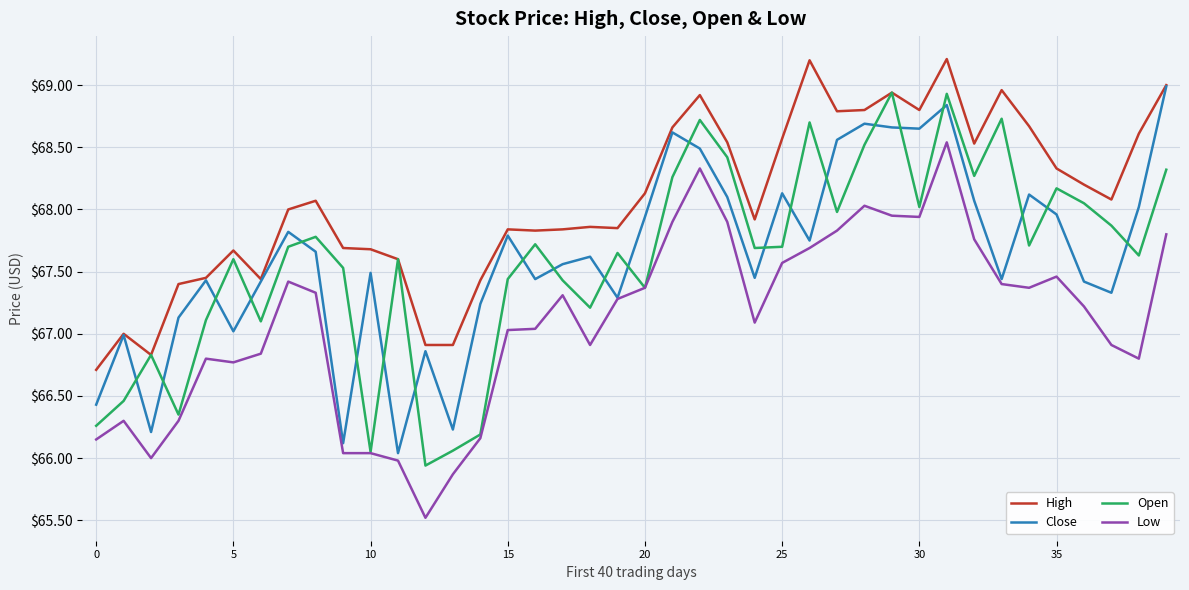

What is the smallest value displayed?

65.5